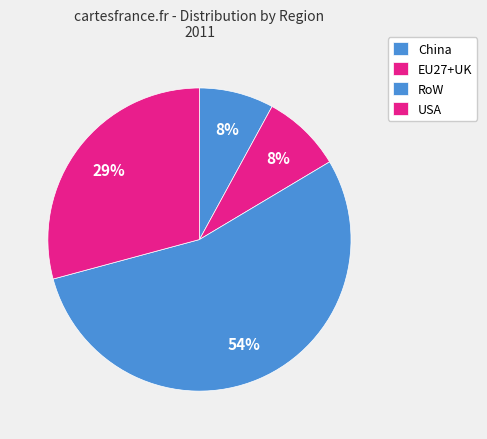

Is there any slice that represents more than half of the pie?

Yes